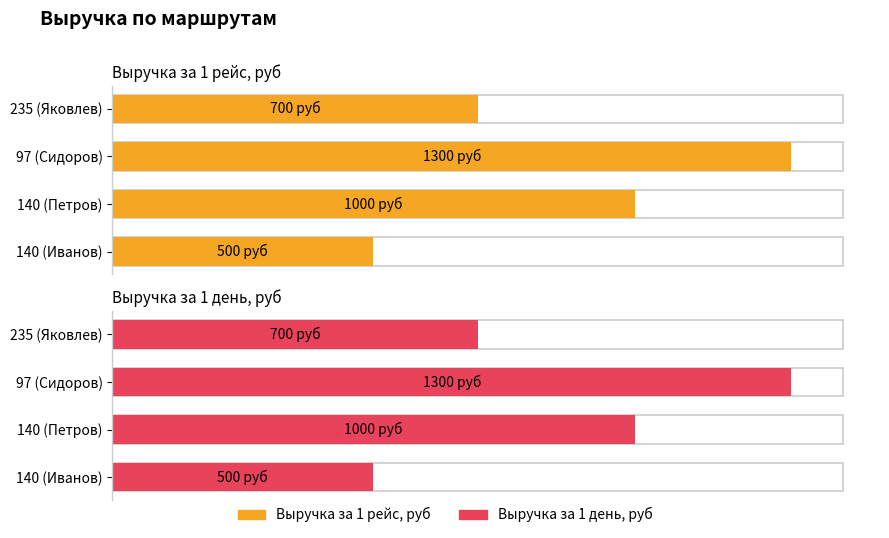

The Выручка за 1 рейс, руб series shows 339 at 235 (Яковлев). True or false?

False